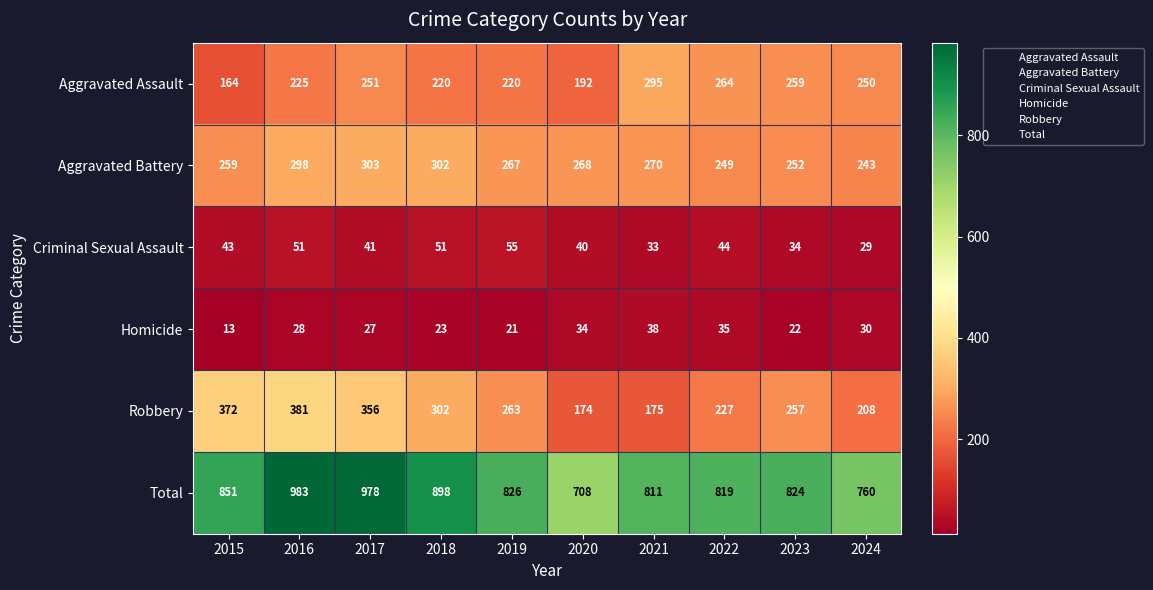

Count the number of data series in this chart.

6